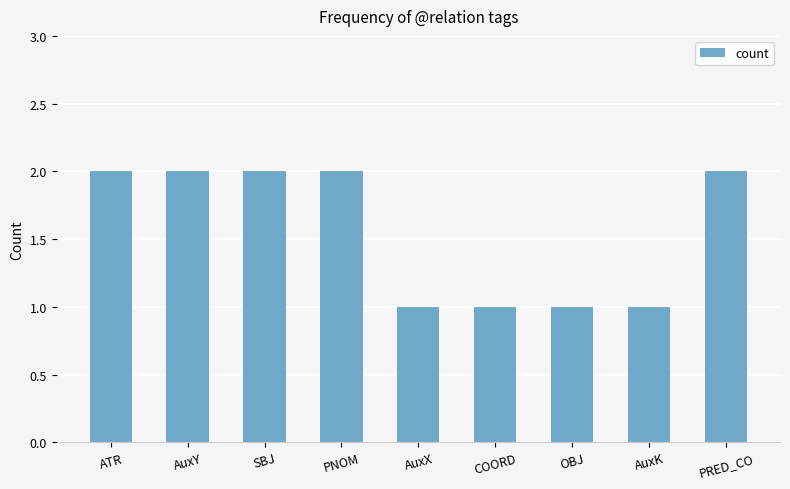

What is the difference between the maximum and minimum values?

1